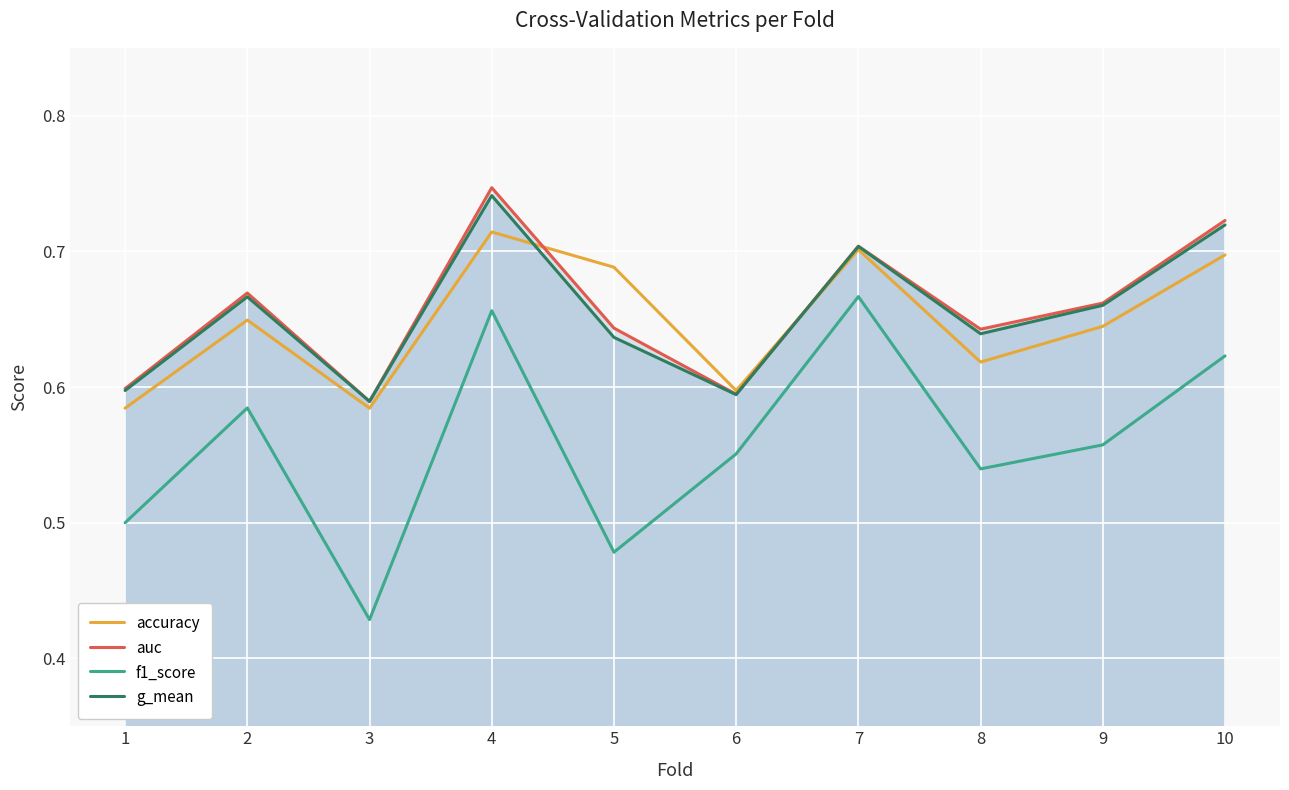

Is the value of auc at 4 greater than the value of accuracy at 8?

Yes